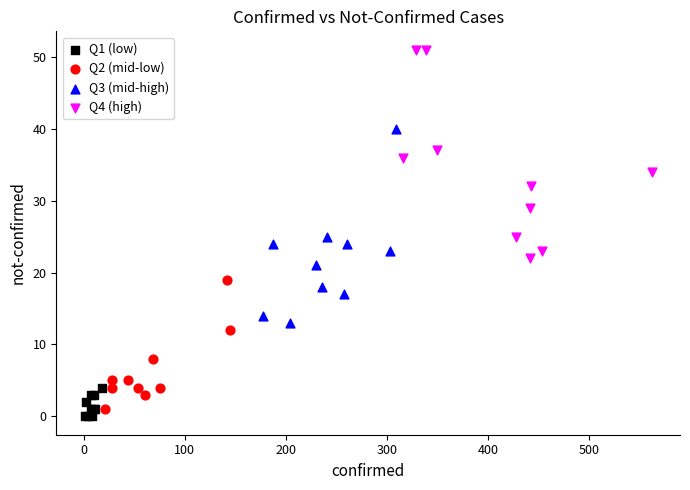

Which series reaches the maximum Y coordinate?

Q4 (high)